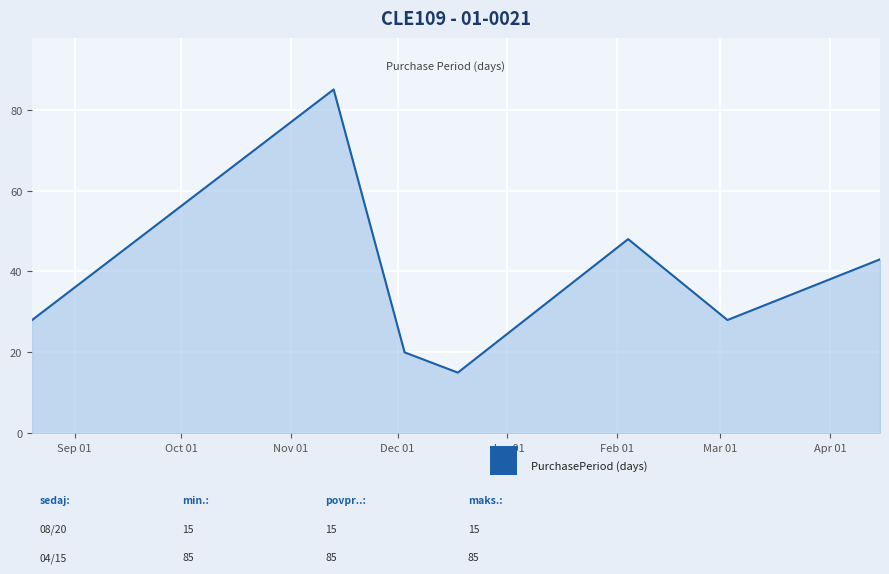

What is the difference between the maximum and minimum values?

70